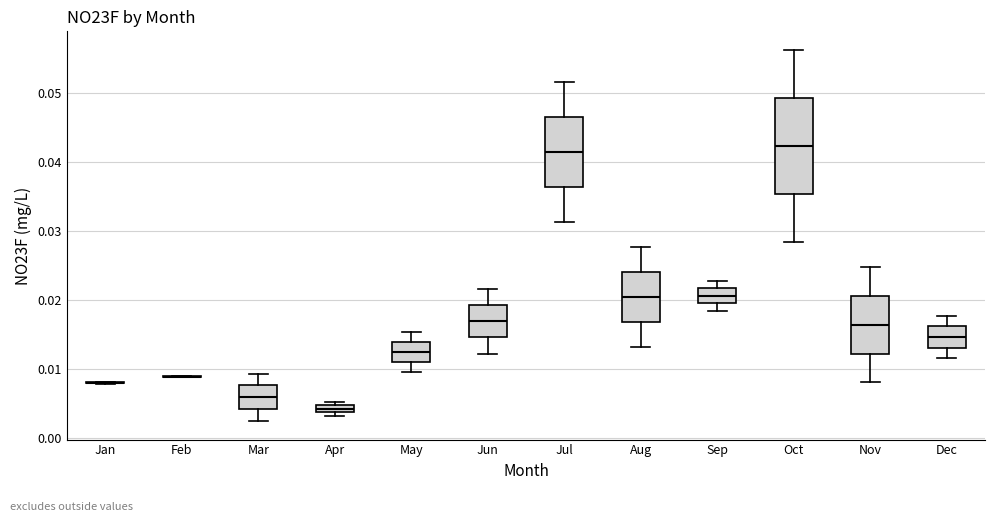

Where does the lower whisker of the box for May end on the y-axis? The values are not printed on the chart, so give them approximately, as read against the axis.

0.010